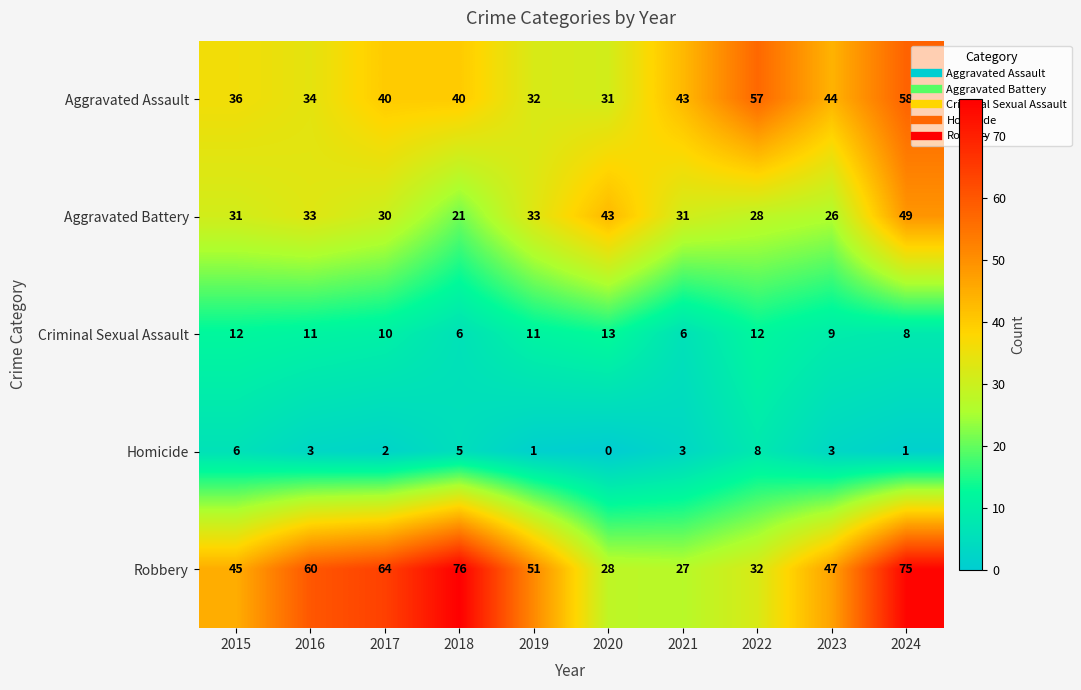

Which series has the largest range (max minus min)?

Robbery